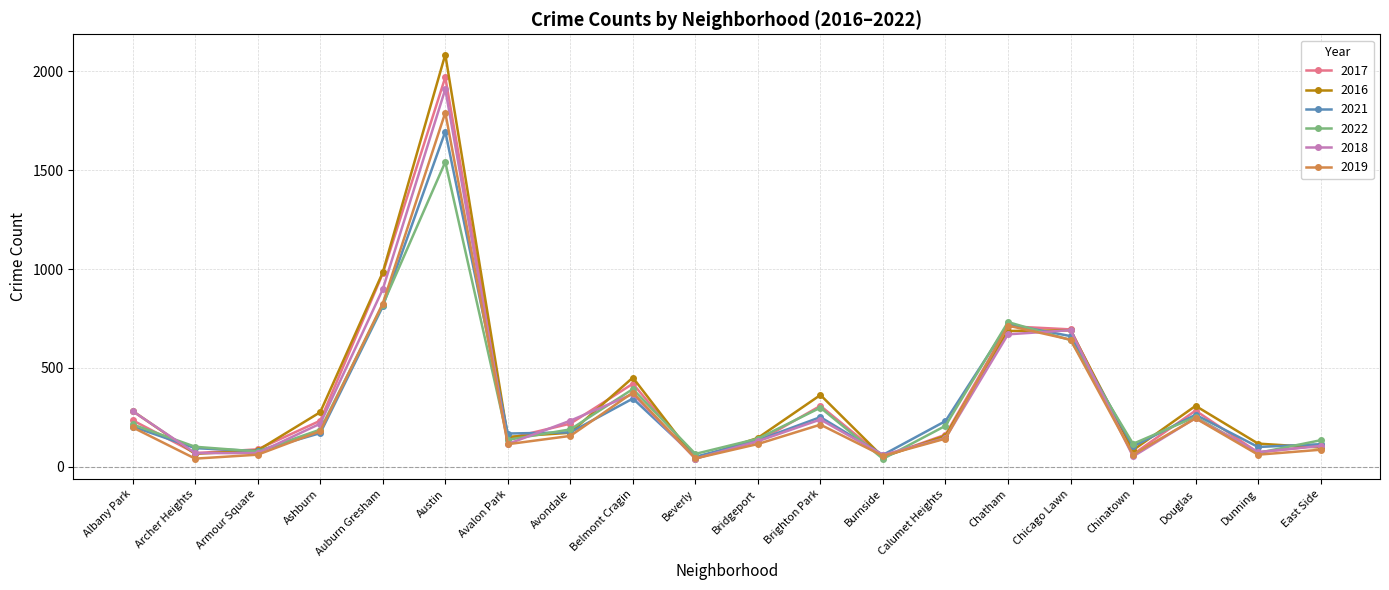

Where is 2022 nearest to the value 791?

Auburn Gresham